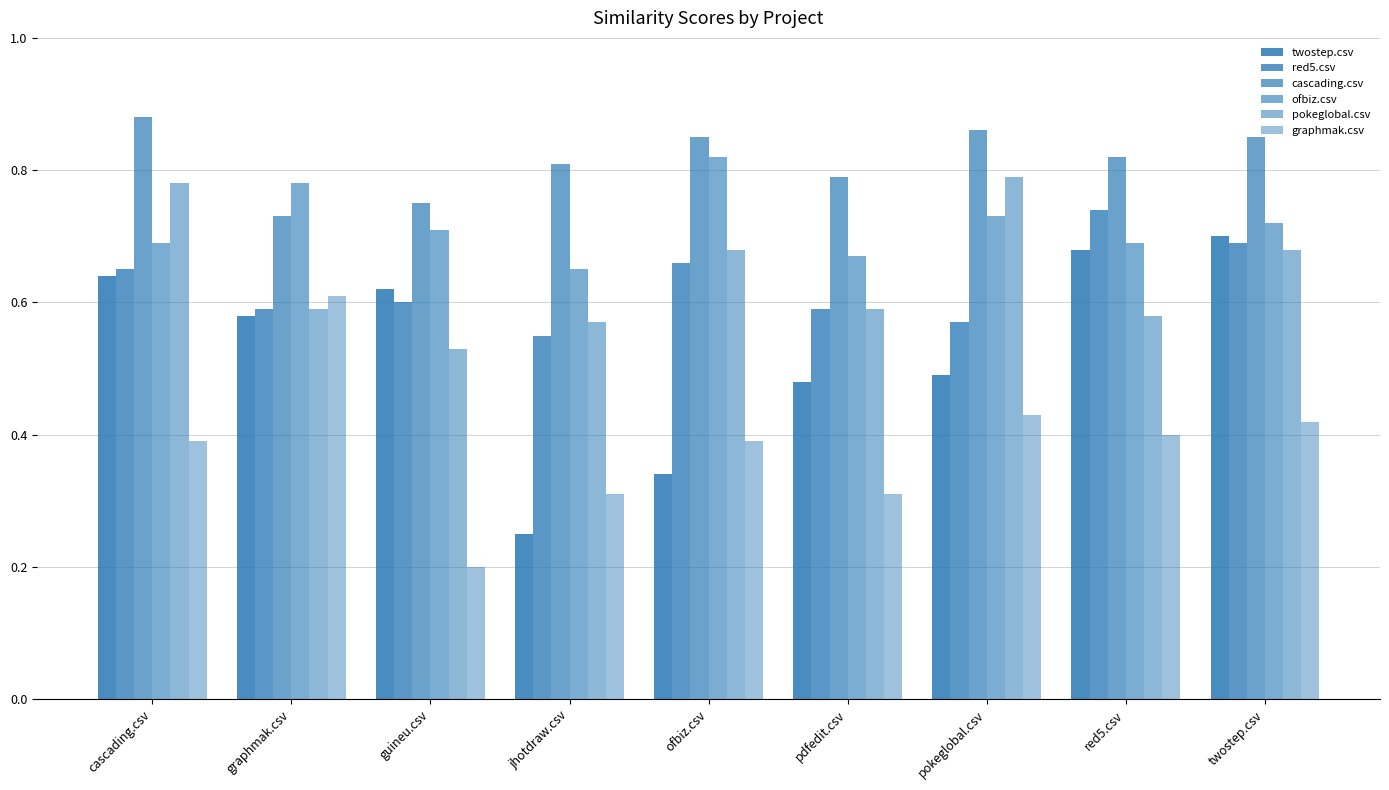

How many groups of bars are there?

9